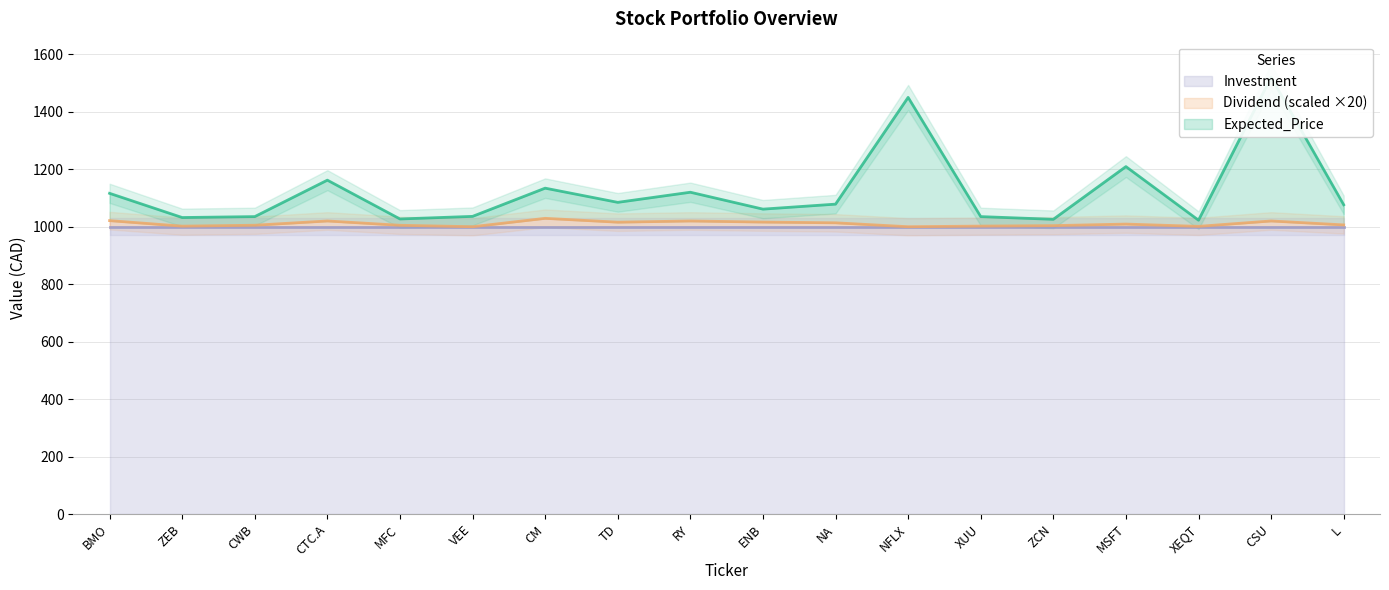

Does the chart display data point markers on the line(s)?

No